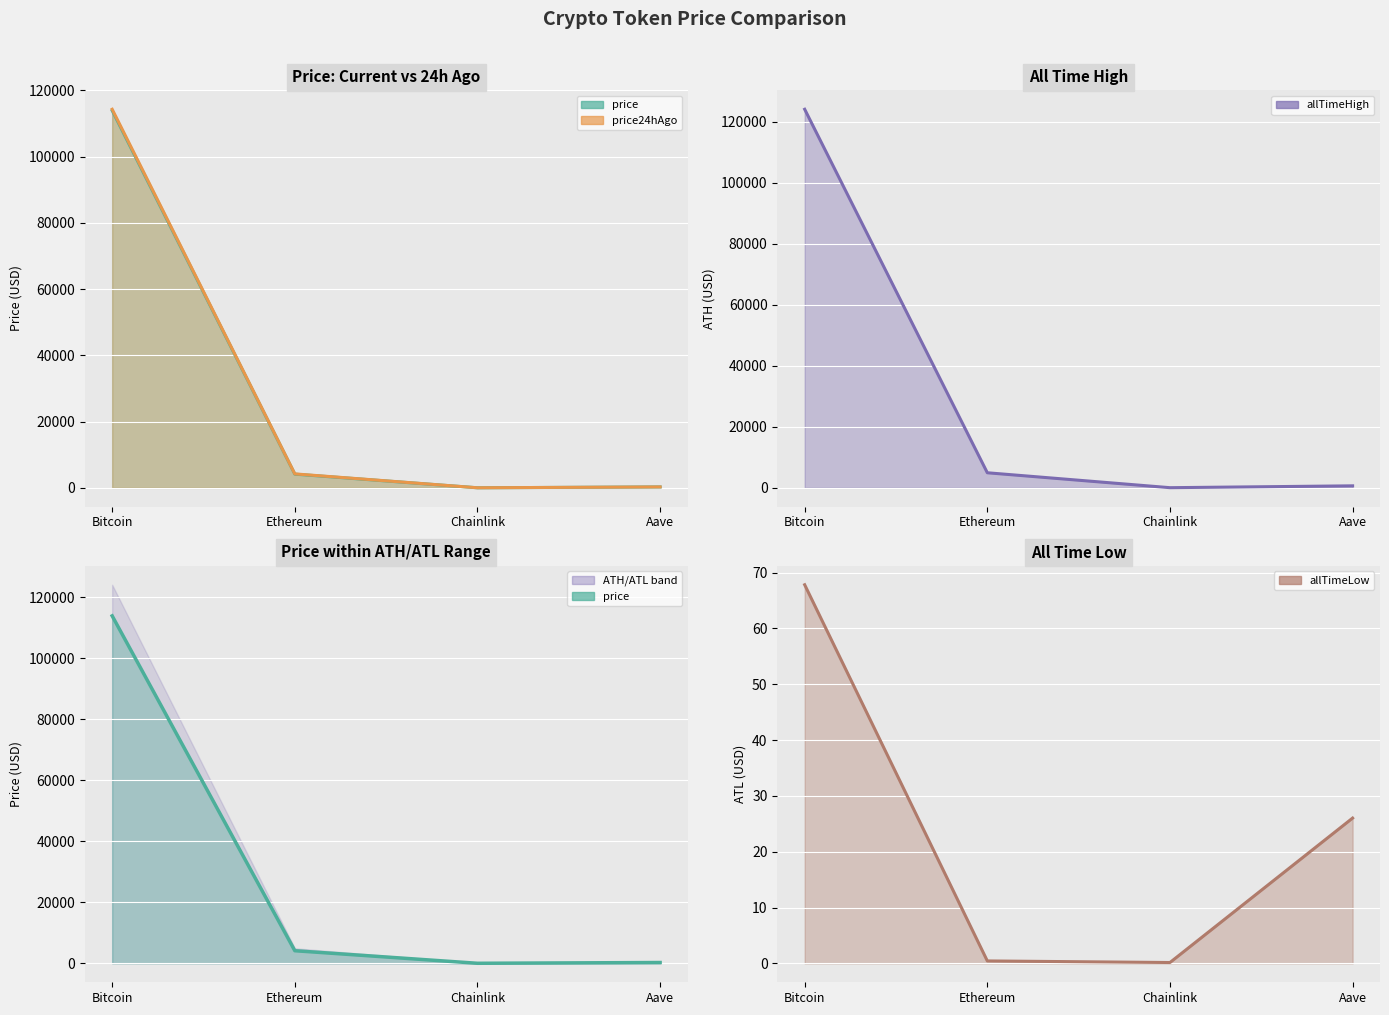

What is the difference between the allTimeHigh values at Ethereum and Chainlink?

4893.4